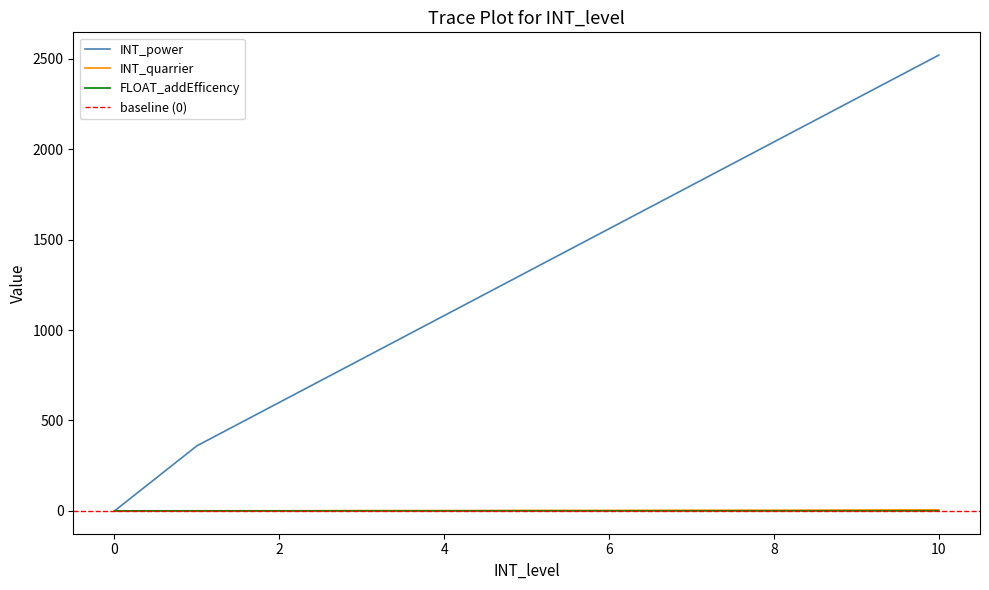

At 3, list the series in order from largest to smallest.

INT_power, INT_quarrier, FLOAT_addEfficency